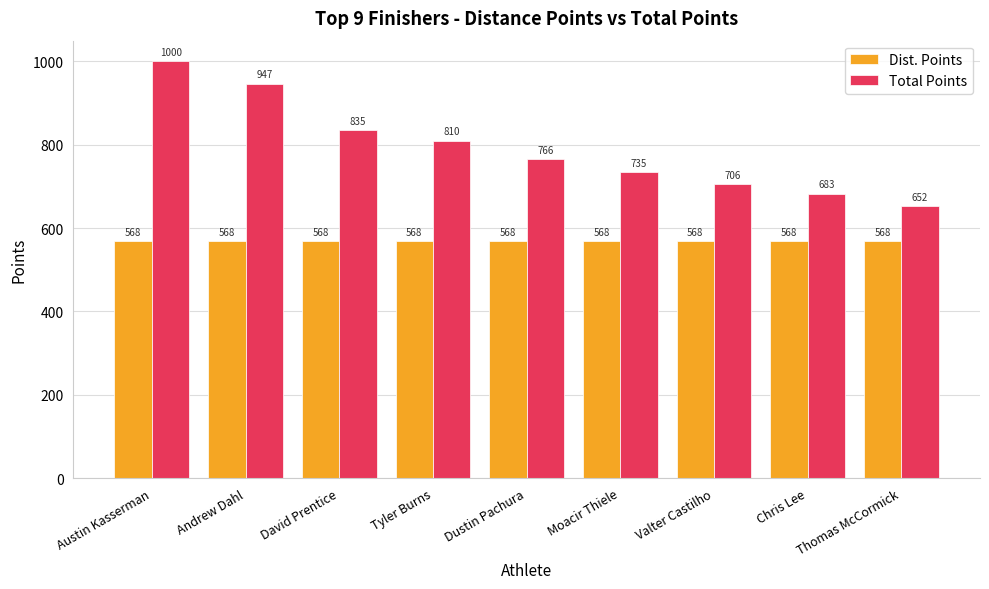

What is the sum of the Dist. Points values at David Prentice and Thomas McCormick?

1136.8